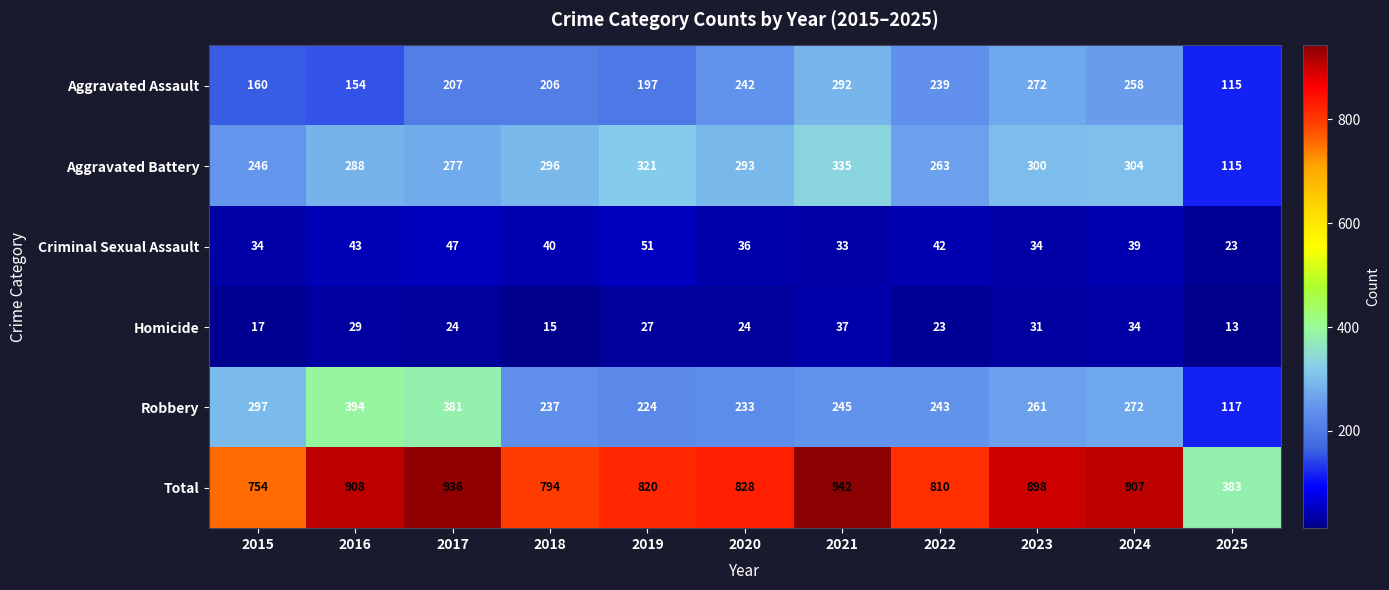

How many distinct data groups are displayed?

6